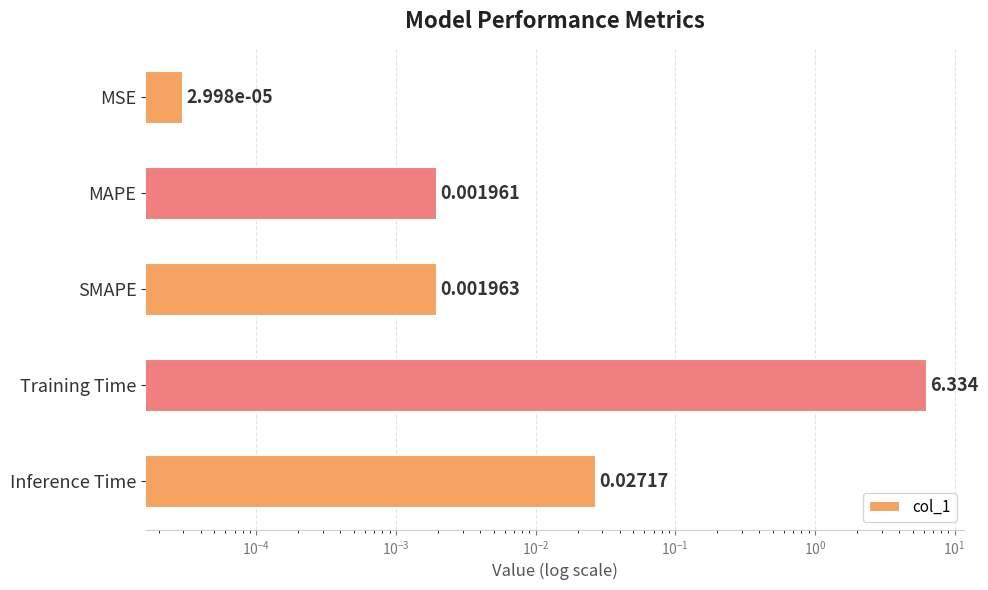

Are the bars grouped side by side (vs. stacked)?

No